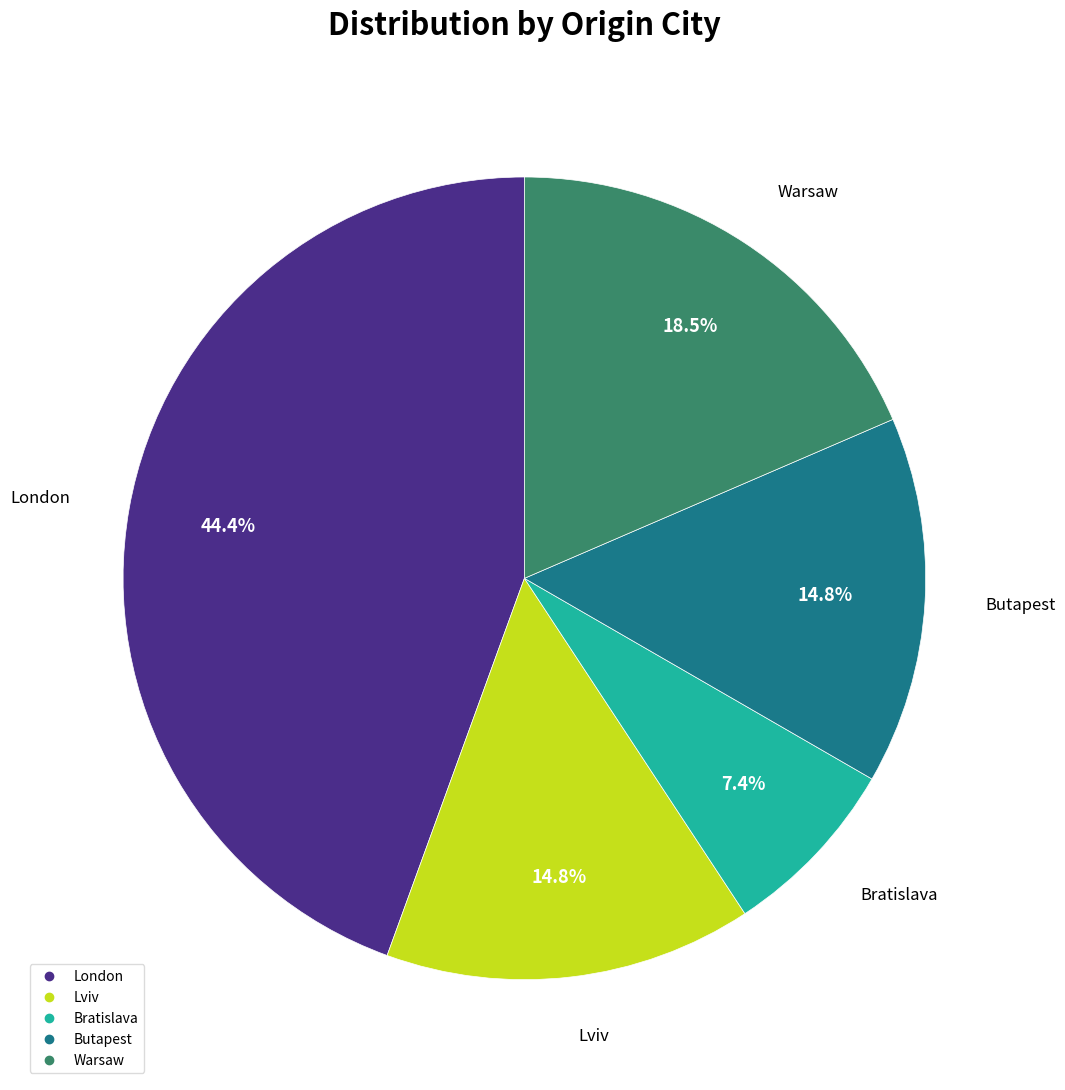

To the nearest percent, what portion does Lviv represent?

15%